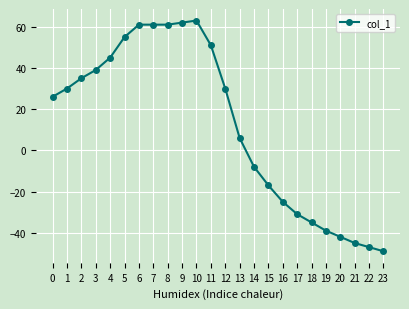

Read the value at 4.

45